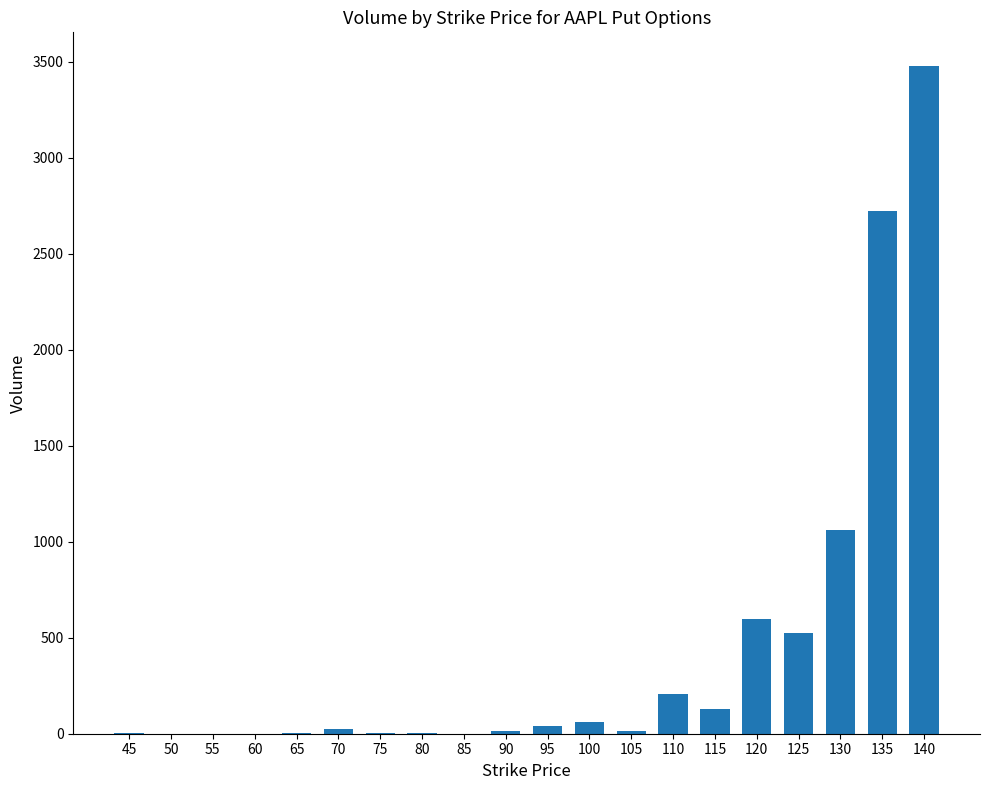

How many distinct data groups are displayed?

1